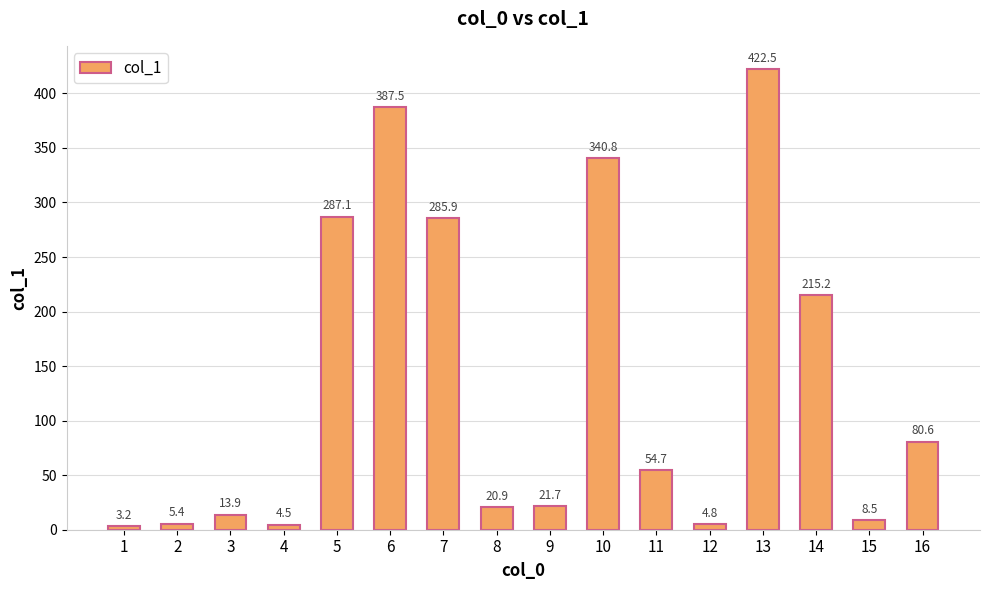

The chart shows a value of 4.8 at 12. True or false?

True